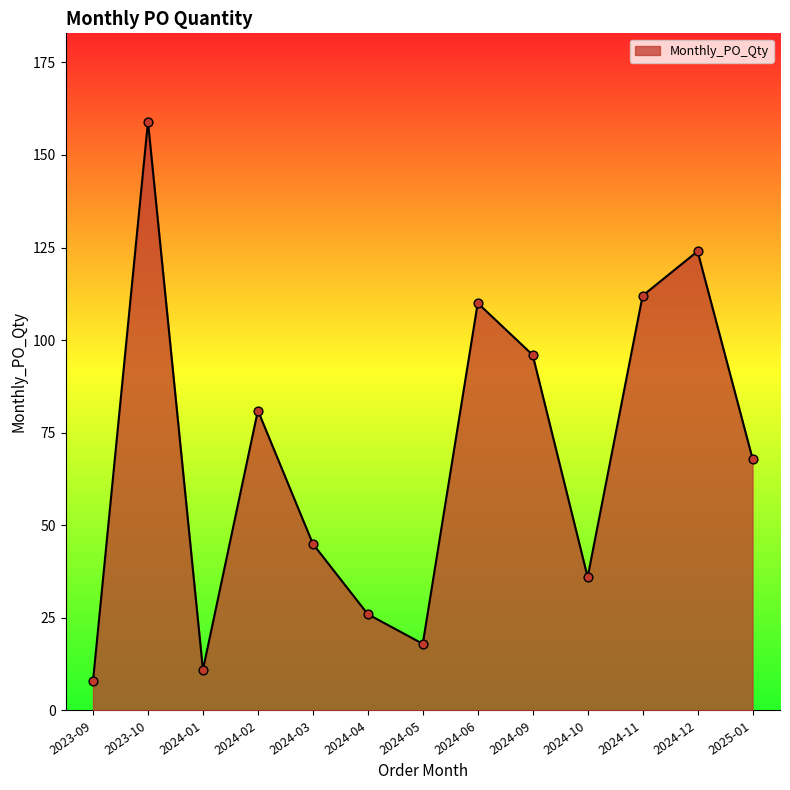

Between 2024-04 and 2024-10, which is larger?

2024-10